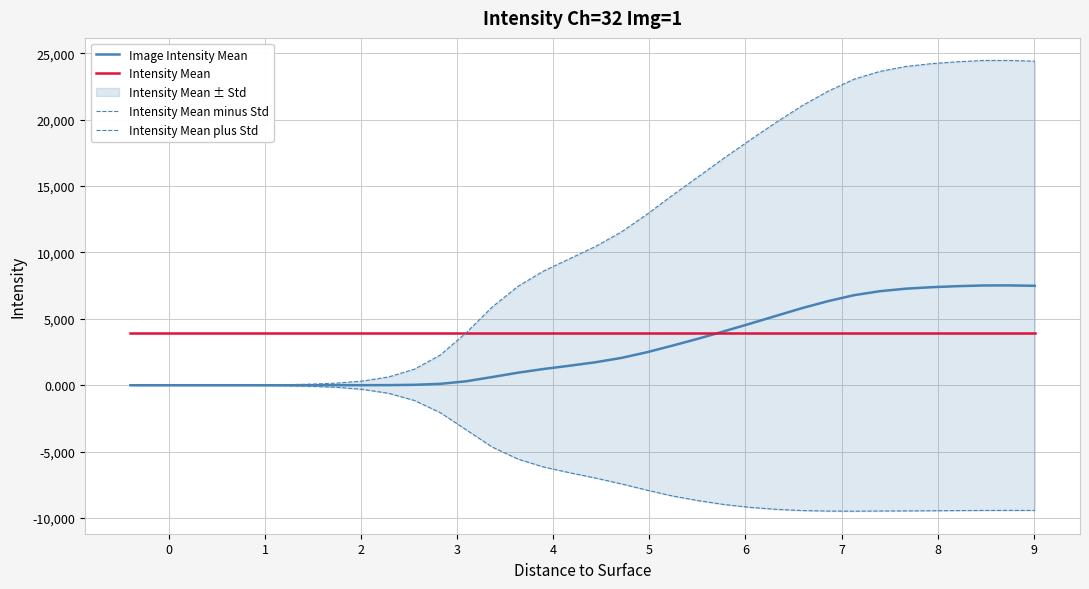

How many interior local valleys does the Intensity Mean minus Std series have?

1